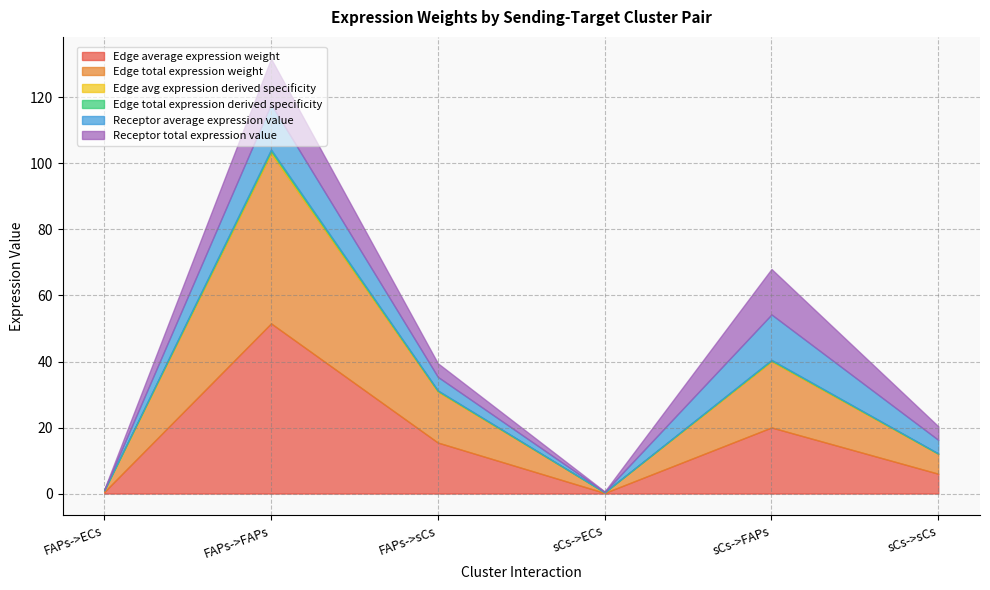

How many values in the Receptor total expression value series exceed 4?

4